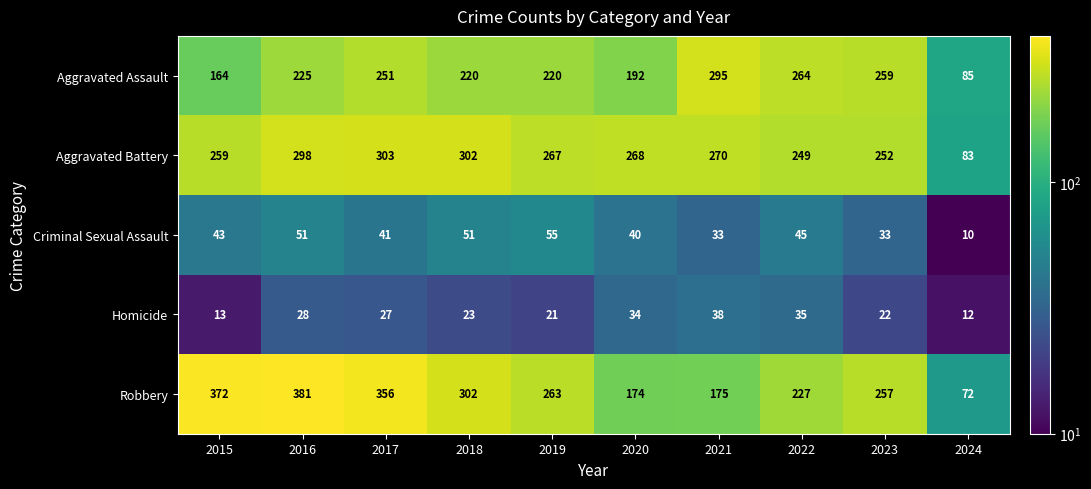

What value does the Aggravated Battery series have at 2024?

83